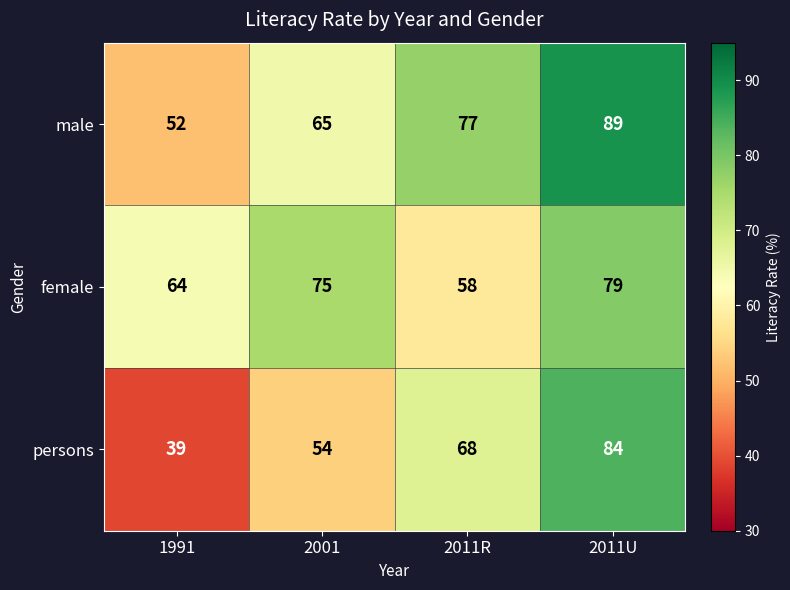

At which label is male closest to 70?

2001